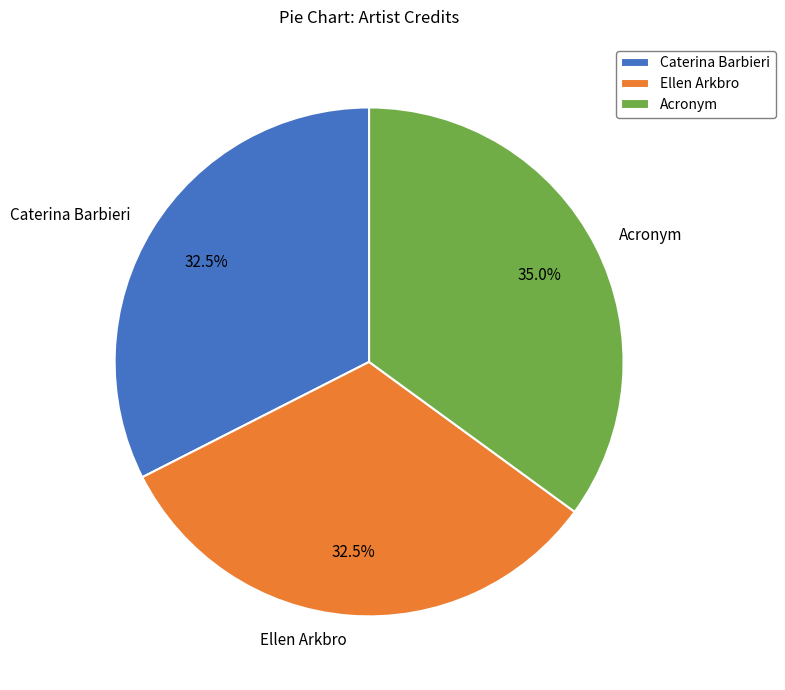

How many segments does this pie chart have?

3